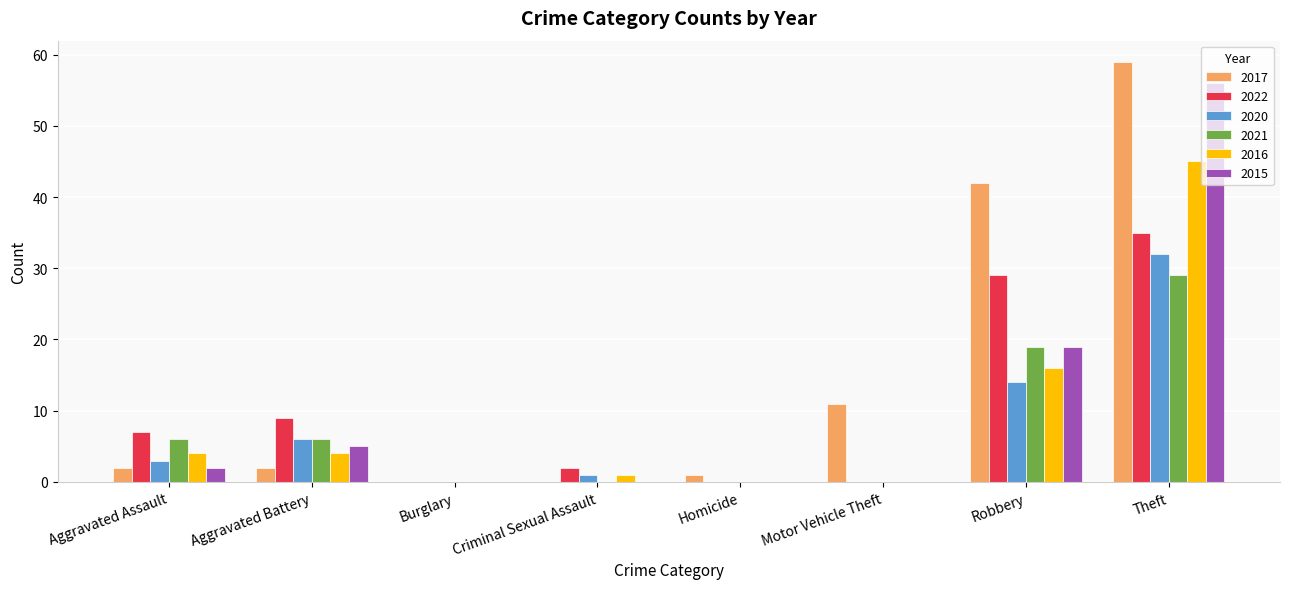

Where is 2022 nearest to the value 17?

Aggravated Battery